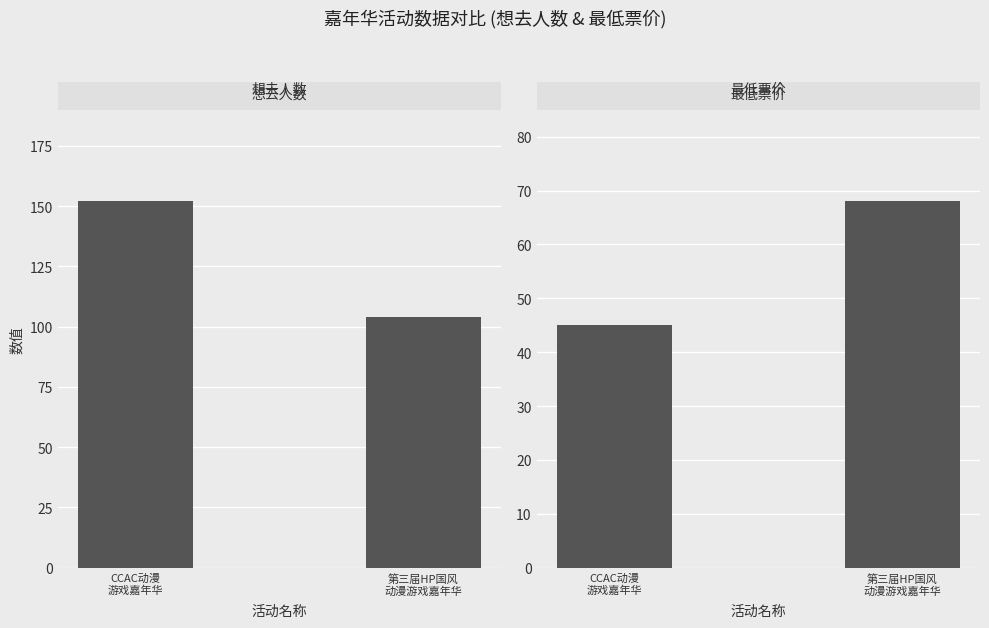

Between CCAC动漫
游戏嘉年华 and 第三届HP国风
动漫游戏嘉年华, which is larger?

CCAC动漫
游戏嘉年华